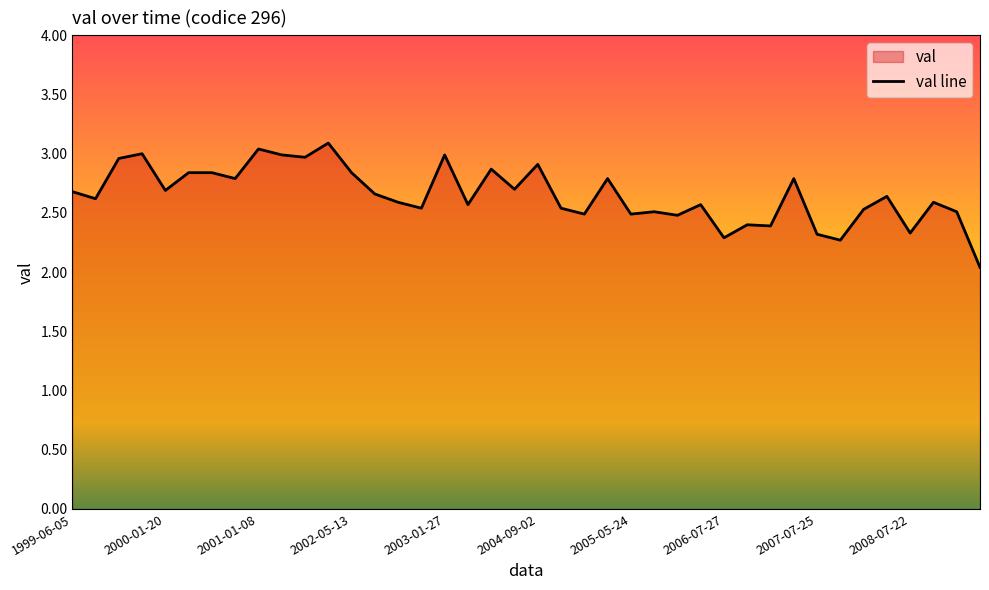

Between 18 and 38, which is larger?

18